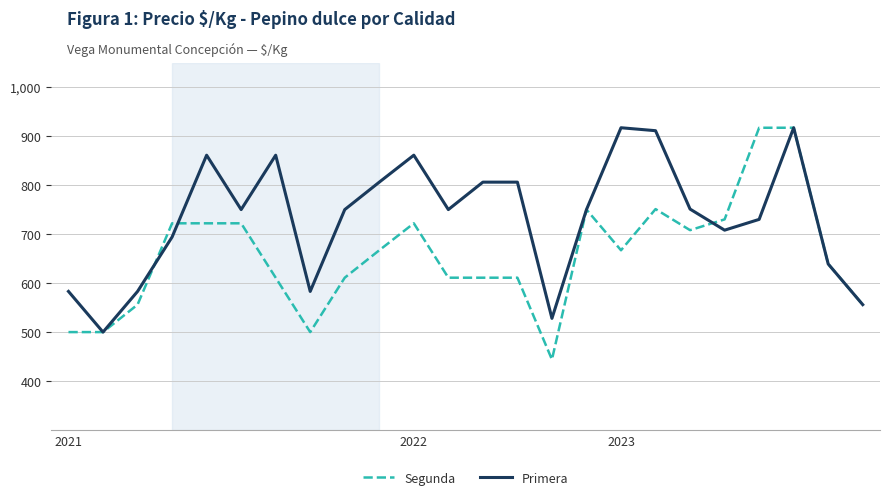

What is the smallest value displayed?

444